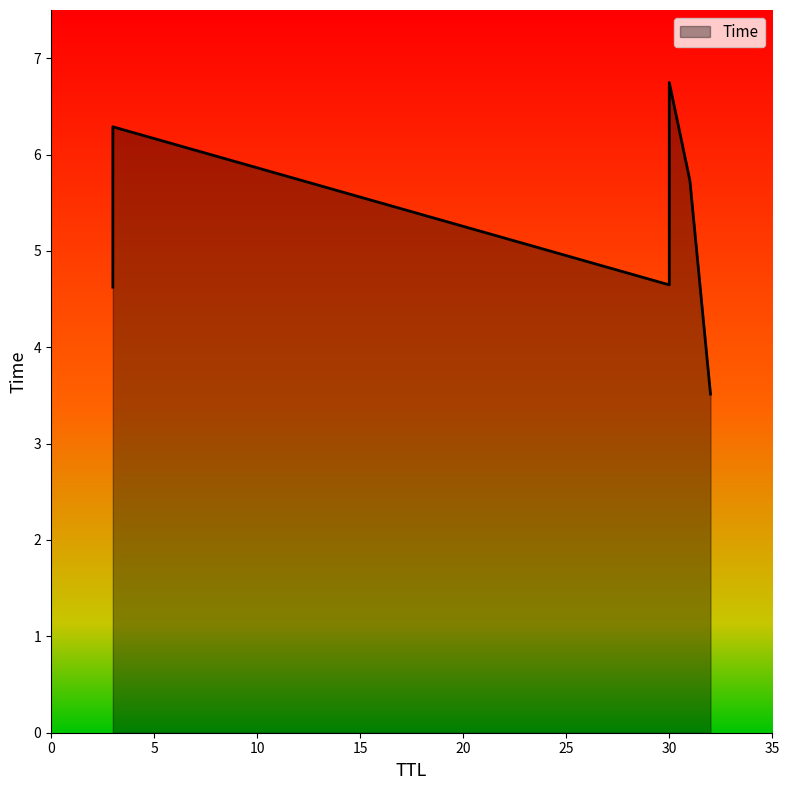

What is the change in value from 31 to 30?

+1.0